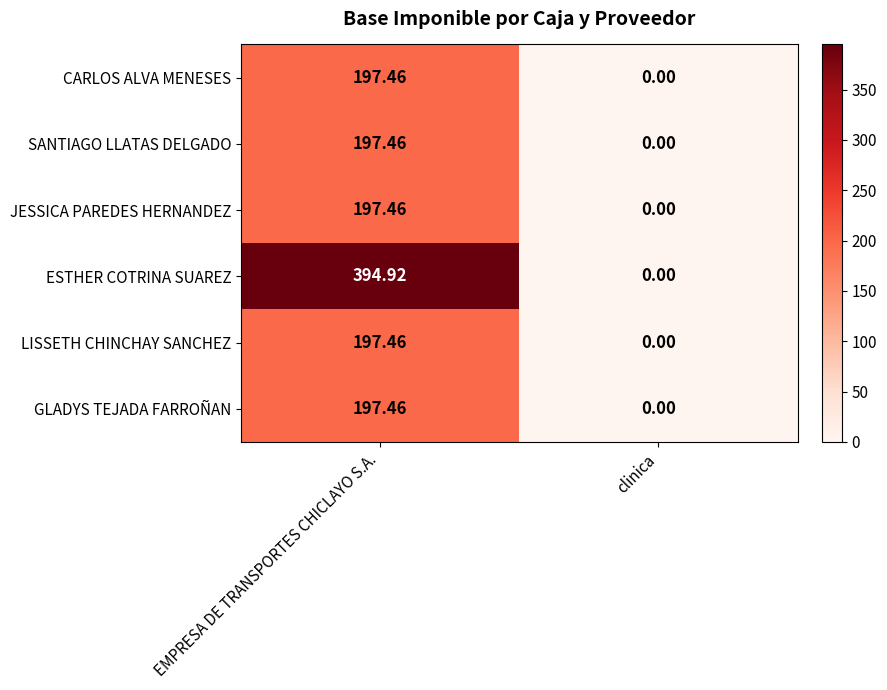

Which series has the largest range (max minus min)?

ESTHER COTRINA SUAREZ